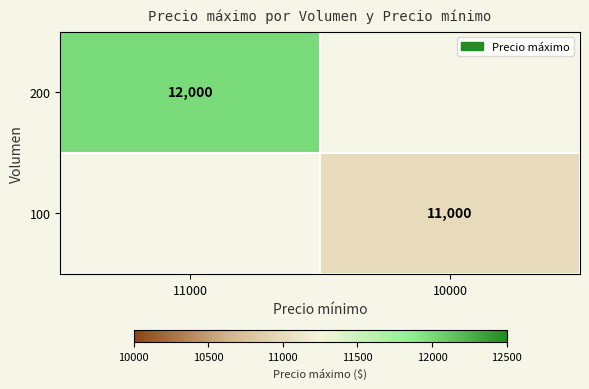

True or false: 100 has a value of 11000 at 10000.

True